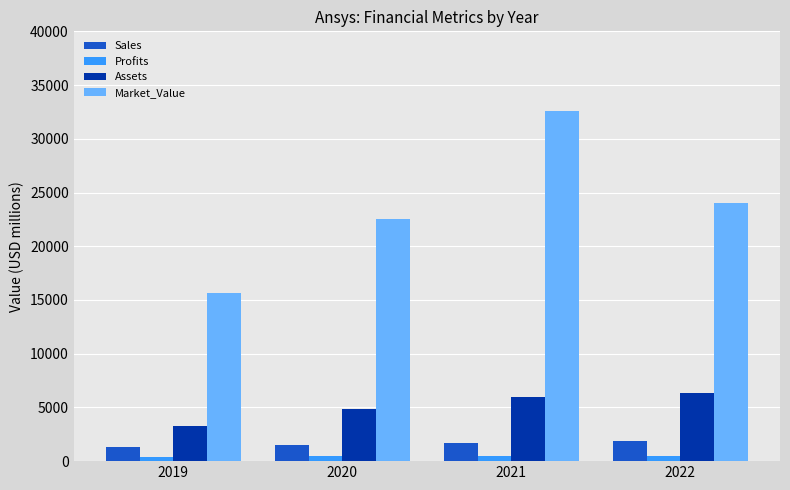

The value of Market_Value at 2021 is 55267.9. True or false?

False